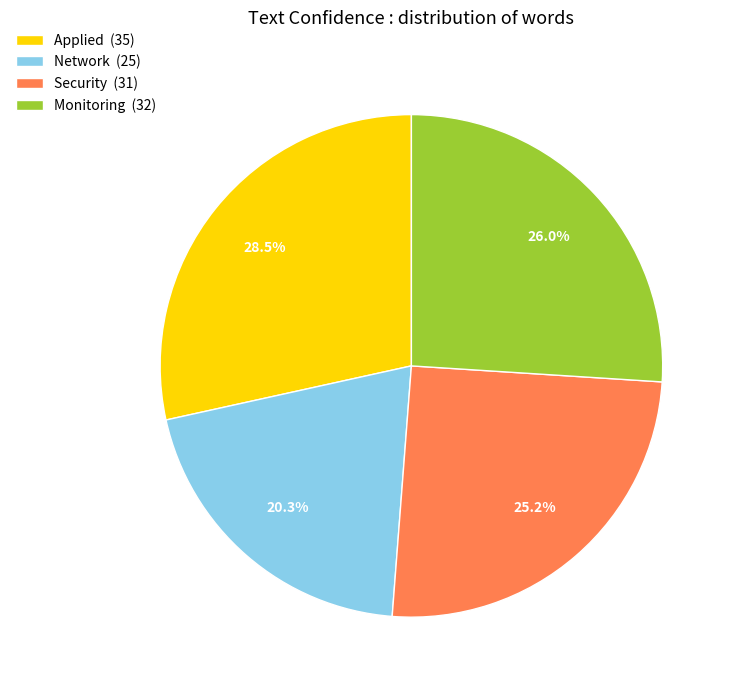

What is the ratio of the value at Network (25) to the value at Applied (35)?

0.7